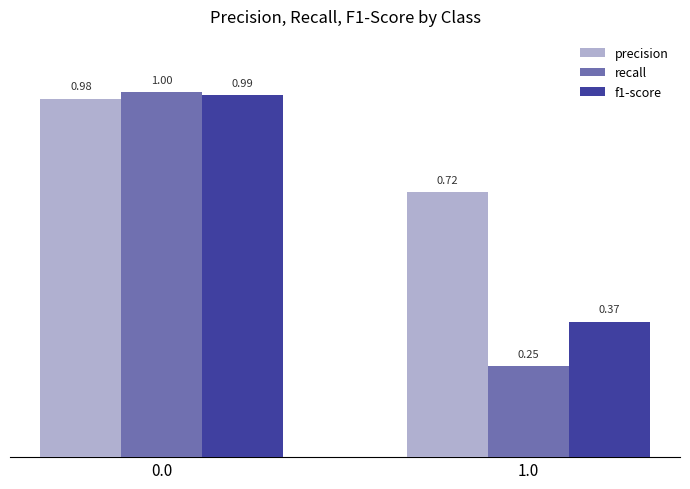

Is the value of f1-score at 0.0 greater than the value of precision at 1.0?

Yes